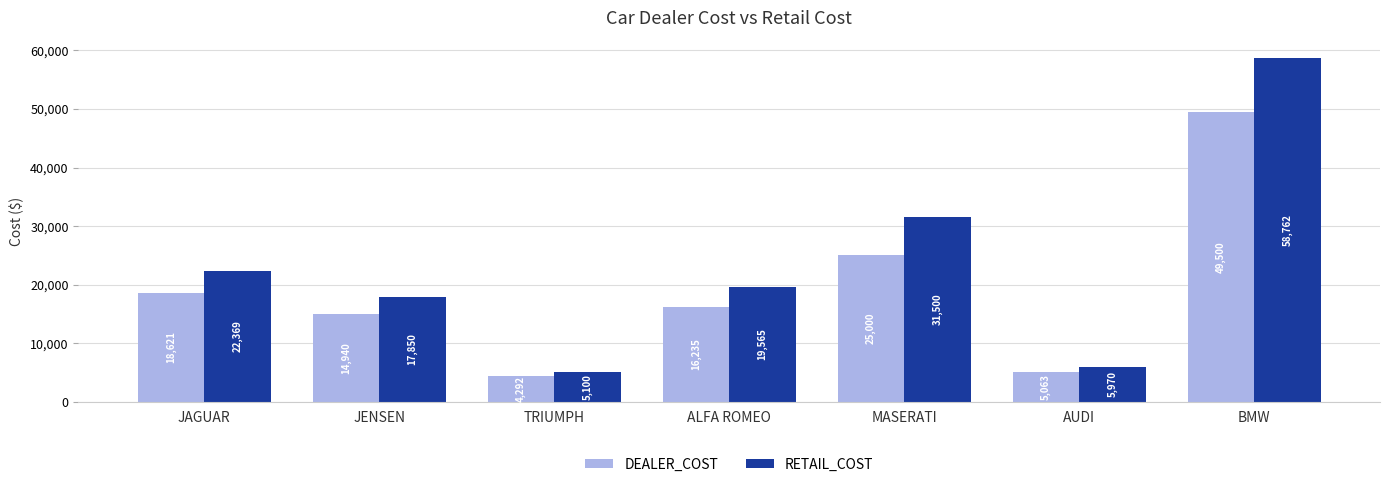

How many distinct data groups are displayed?

2